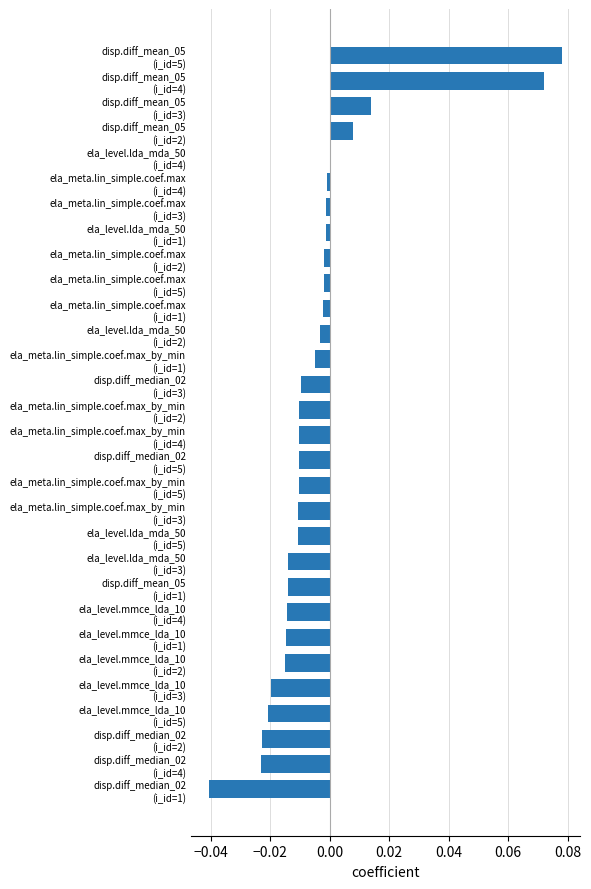

How many series are shown in this chart?

1